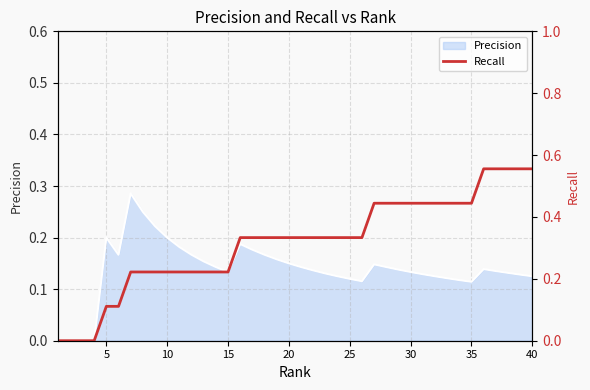

Count the values in the range 0 to 1.

40